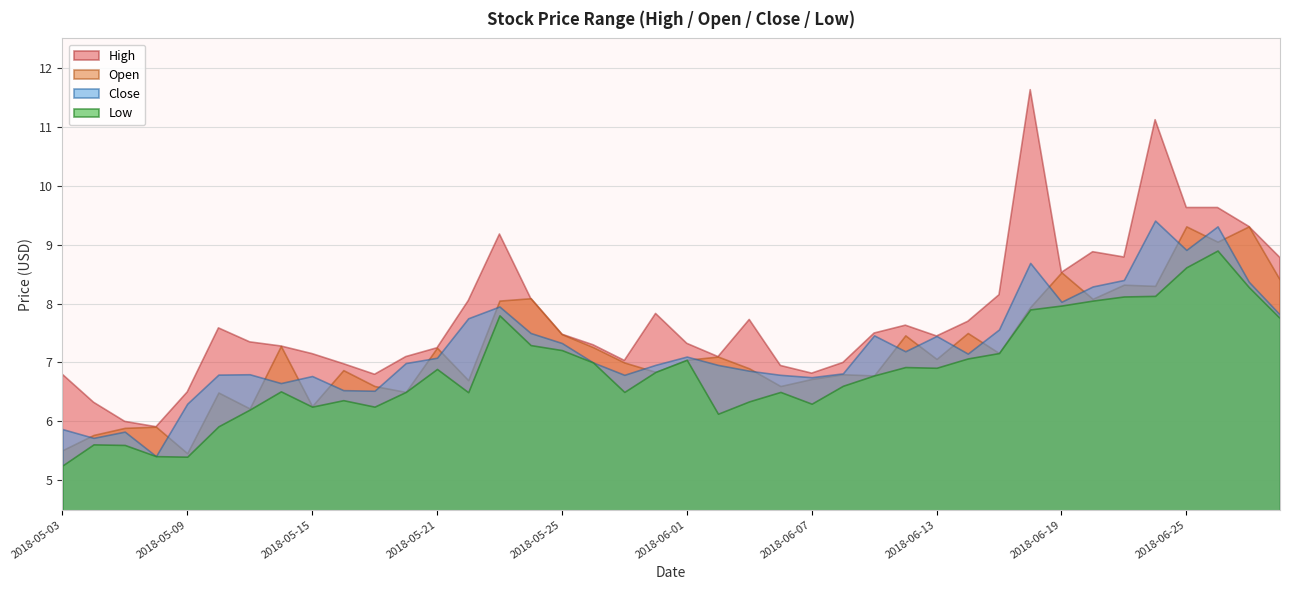

What is the sum of all high values?

311.7